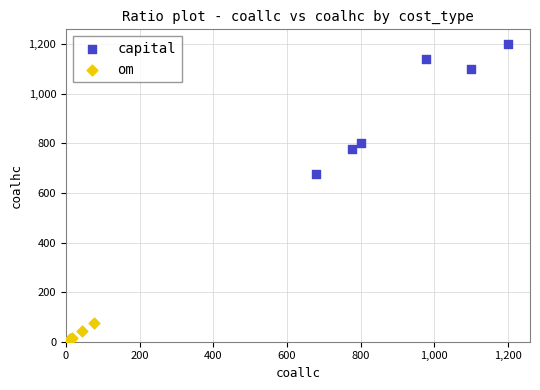

Which series has the widest spread of Y values?

capital